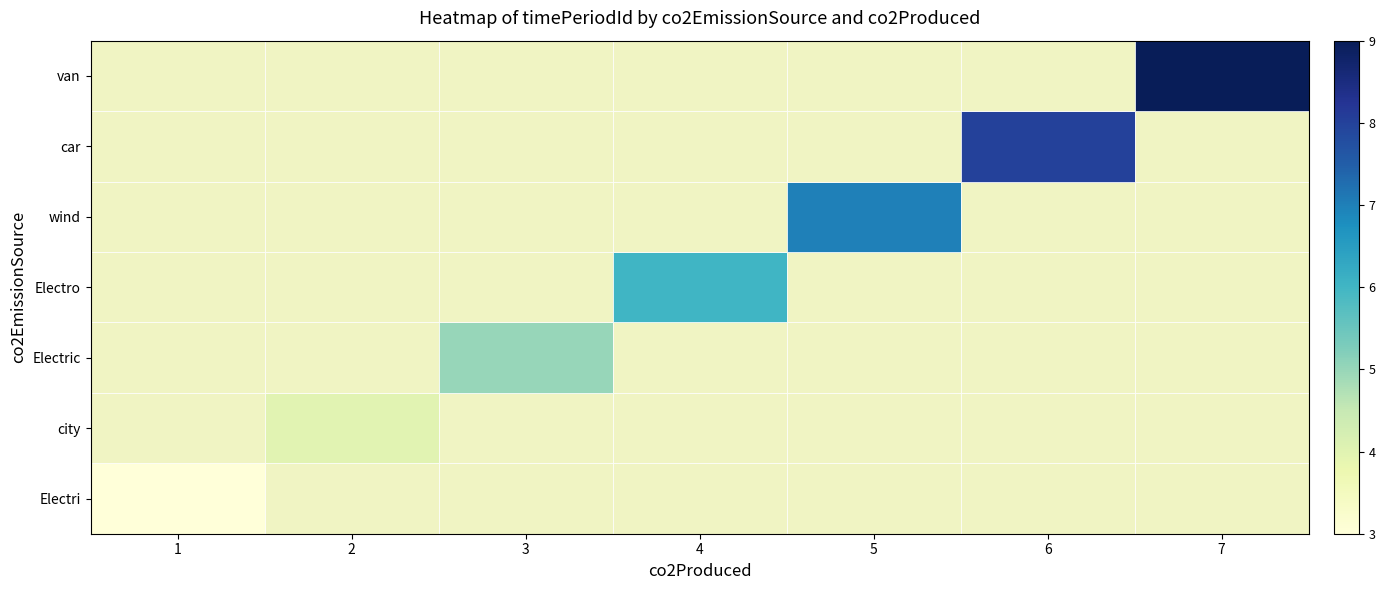

List the series in order of their overall mean, lowest first.

Electri, city, Electric, Electro, wind, car, van